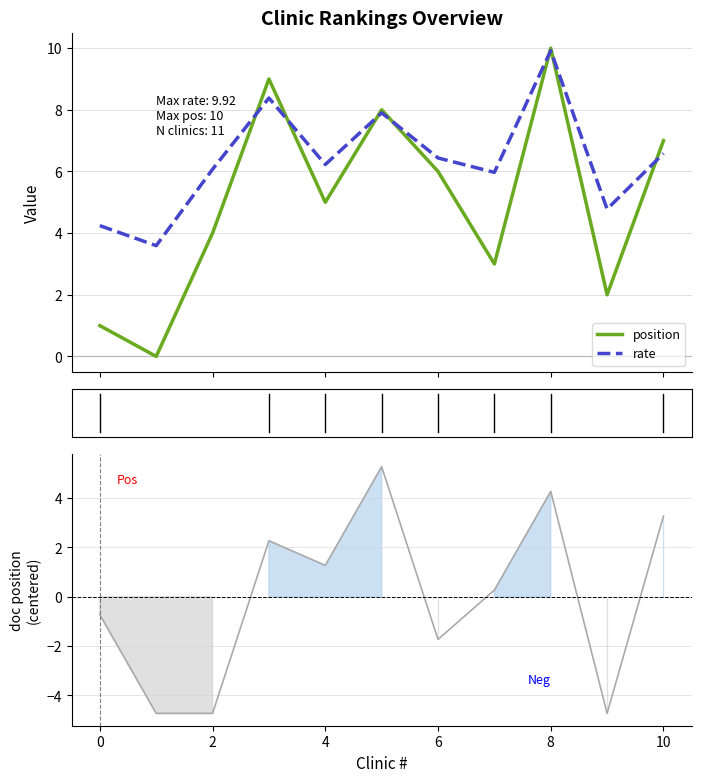

True or false: position has more than 1 interior local peaks.

True